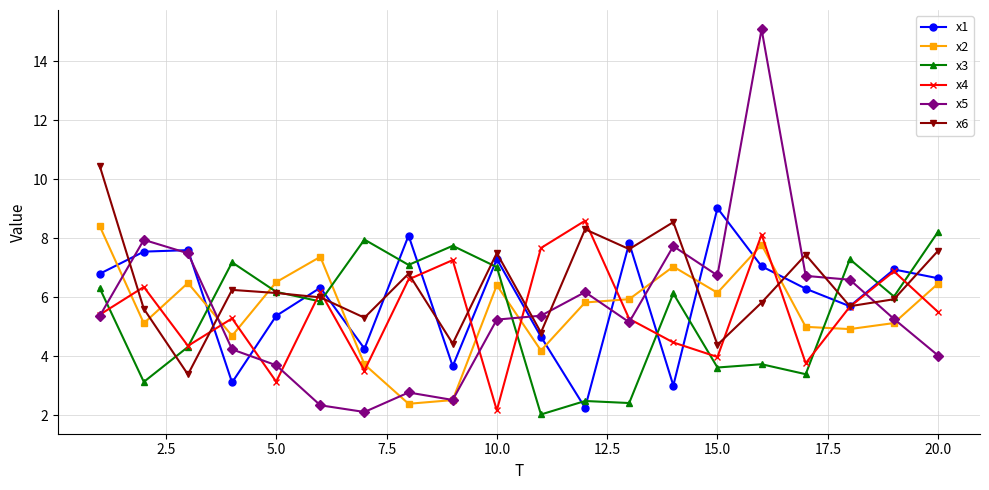

How many data points in x4 are above 5?

13